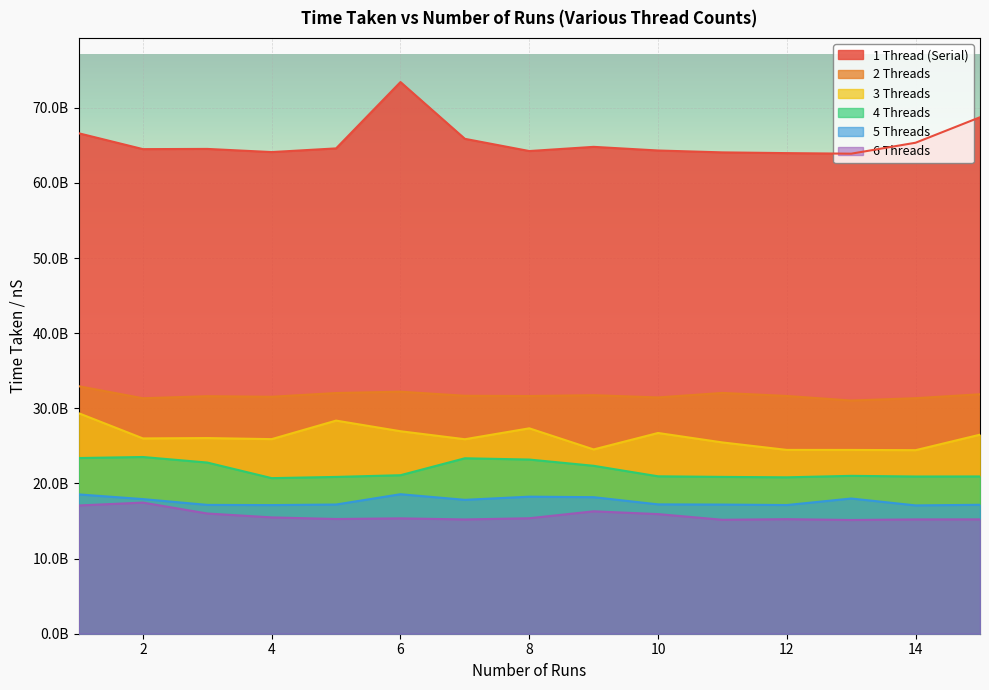

True or false: 4 Threads and 2 Threads cross at least once.

False